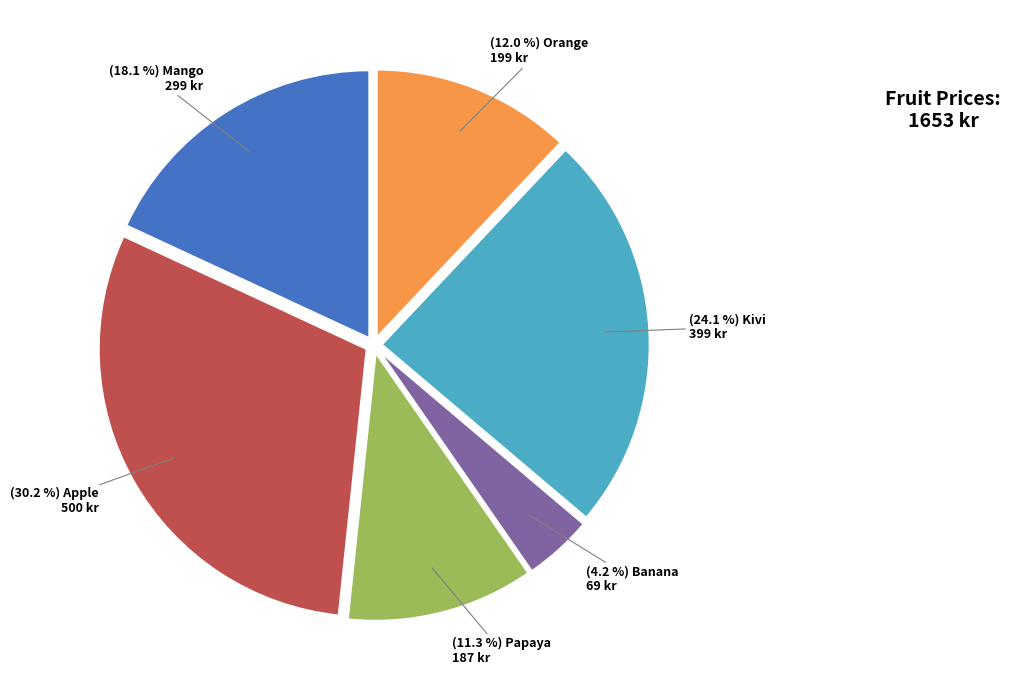

Is there a majority slice in this chart?

No